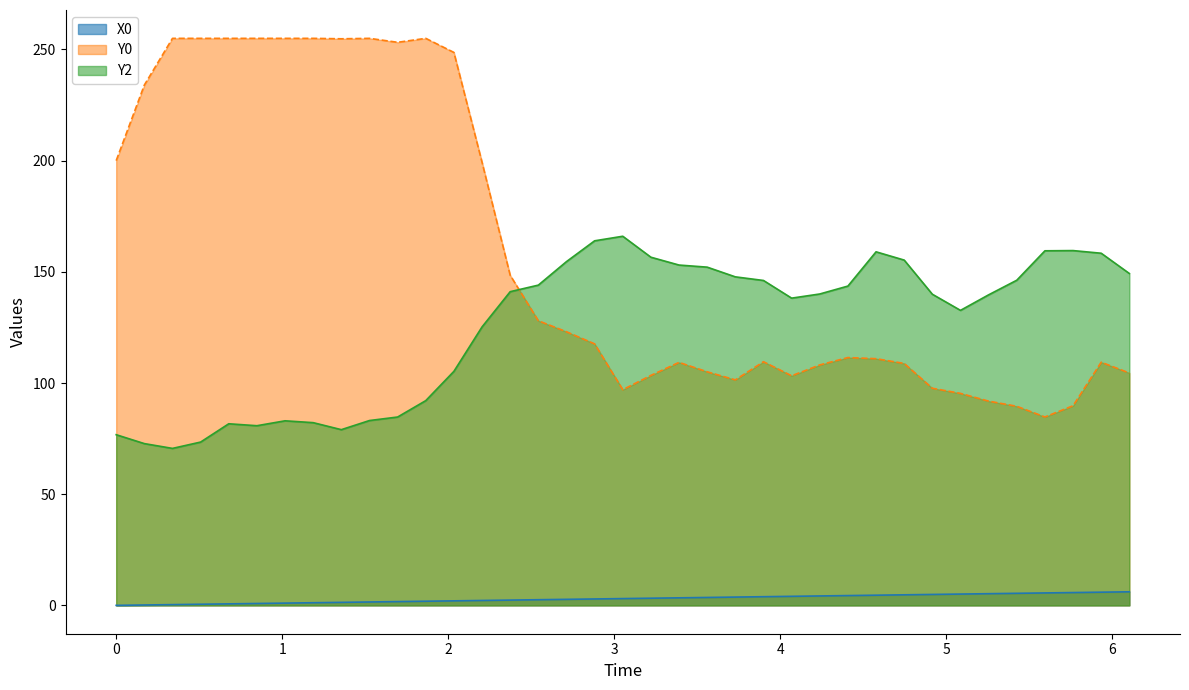

Which series has the widest spread of values?

Y0